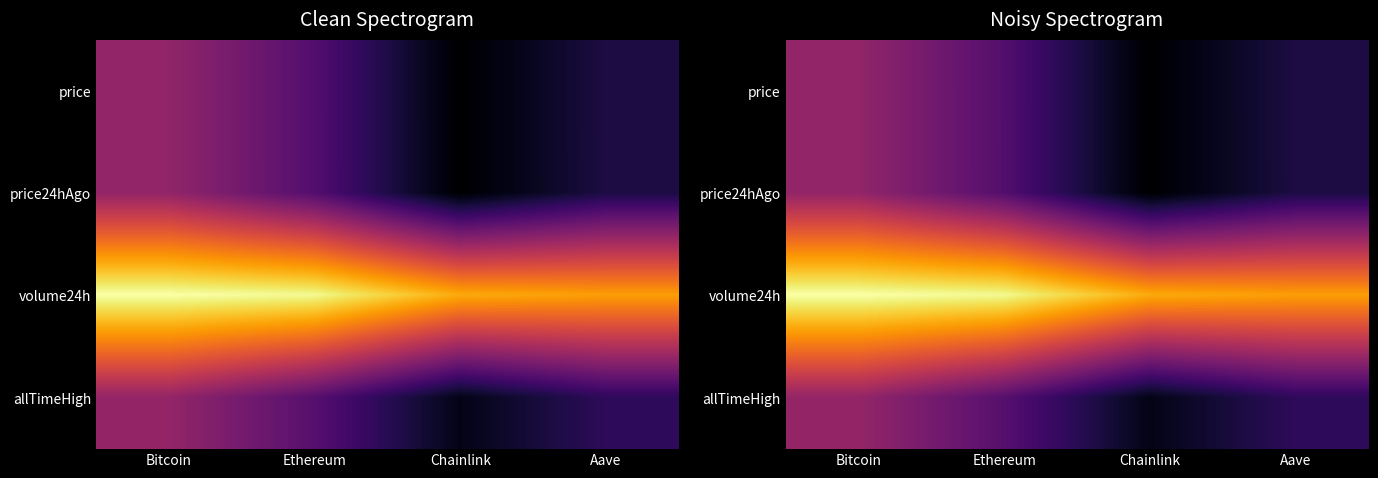

At Chainlink, list the series in order from largest to smallest.

volume24h, allTimeHigh, price, price24hAgo